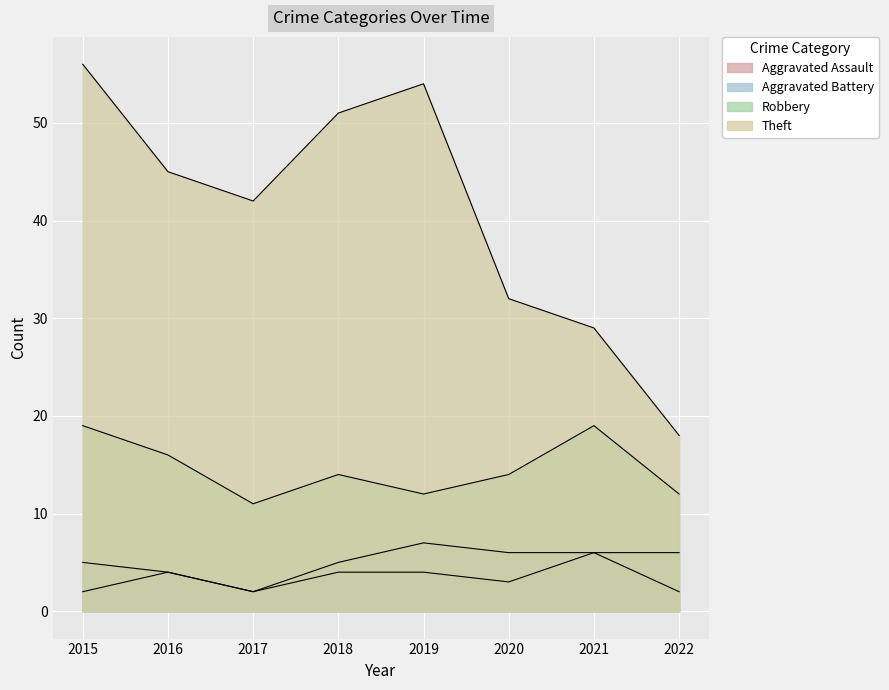

How many values in the Robbery series exceed 14?

3